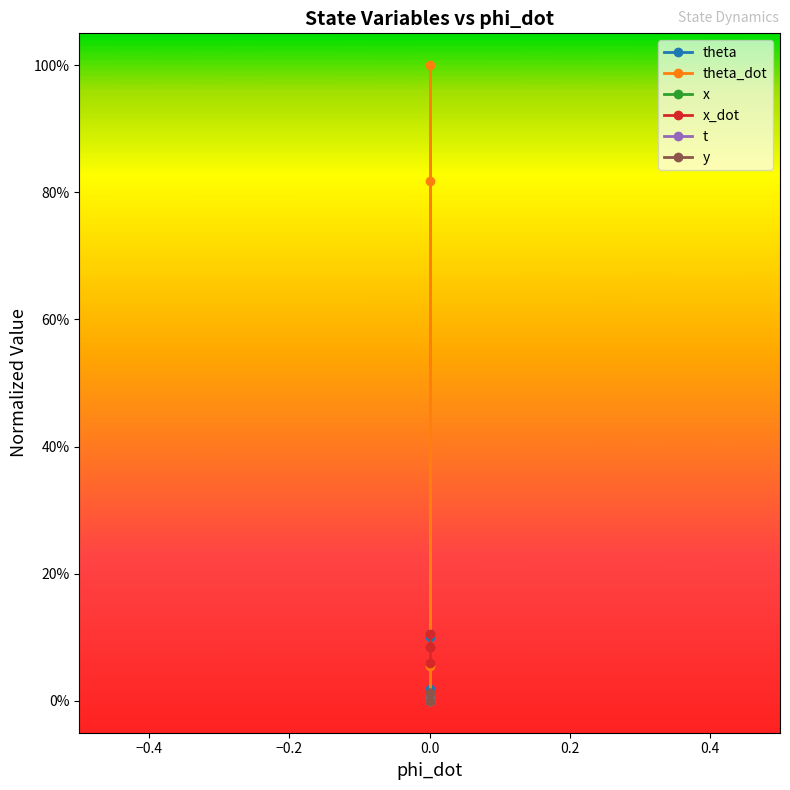

At how many categories does at least one series exceed 0?

4